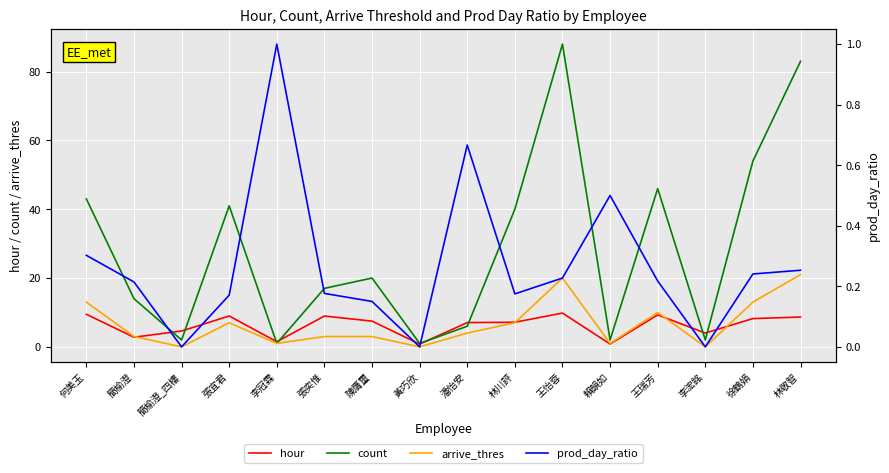

Which series has the largest total across all categories?

count